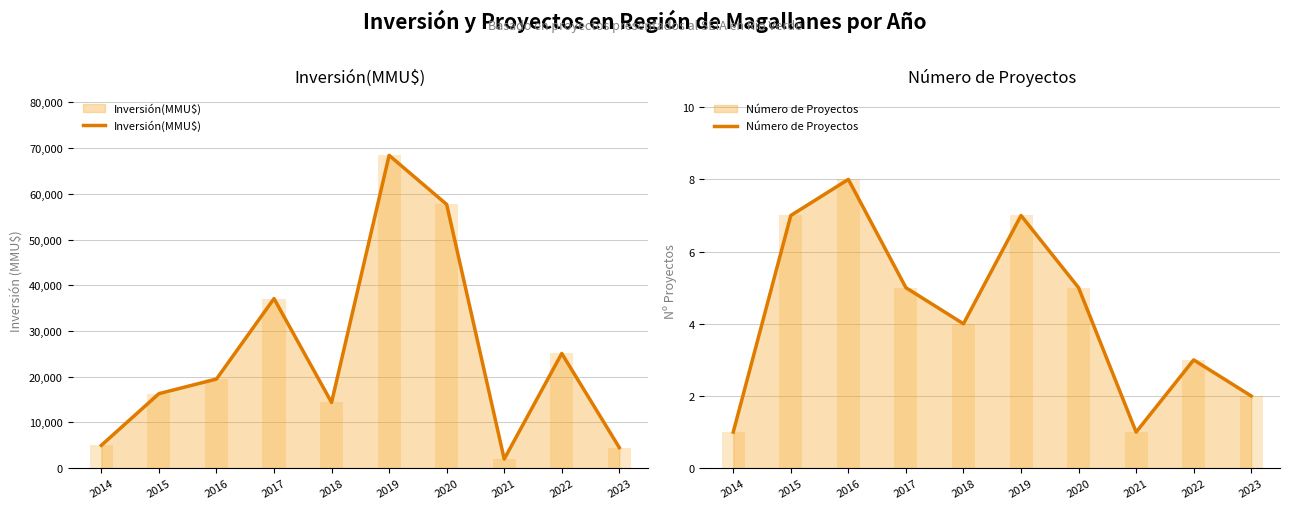

The Inversión(MMU$) series shows 29207 at 2016. True or false?

False